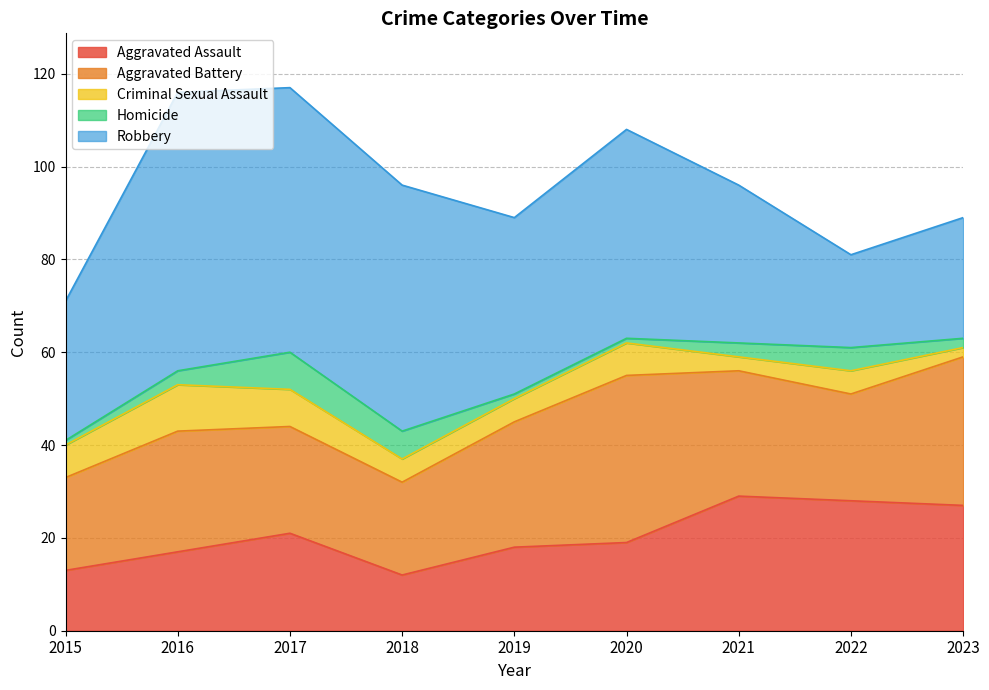

What is the average value of the Aggravated Battery series?

26